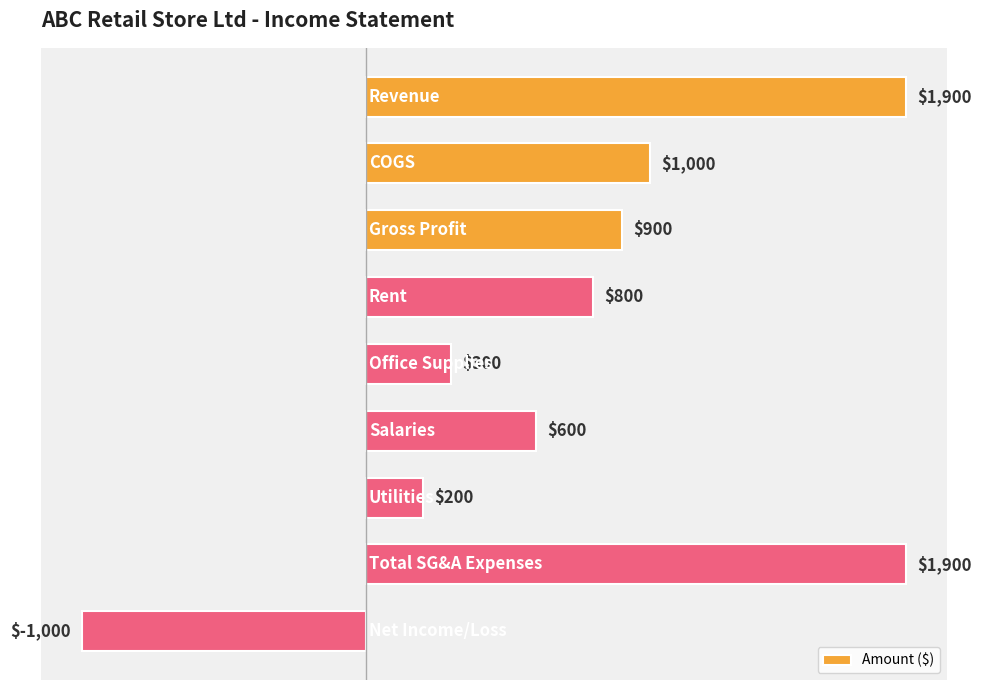

What is the sum of all values?

6600